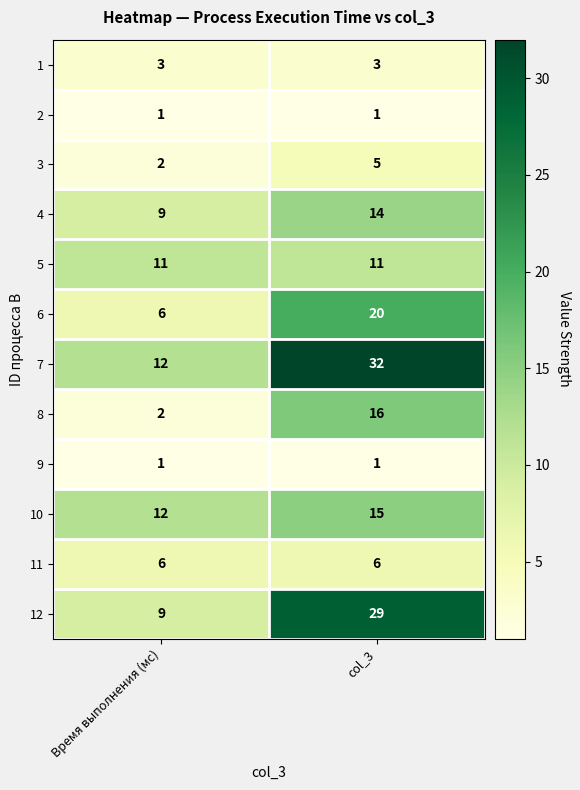

The value of 8 at col_3 is 16. True or false?

True